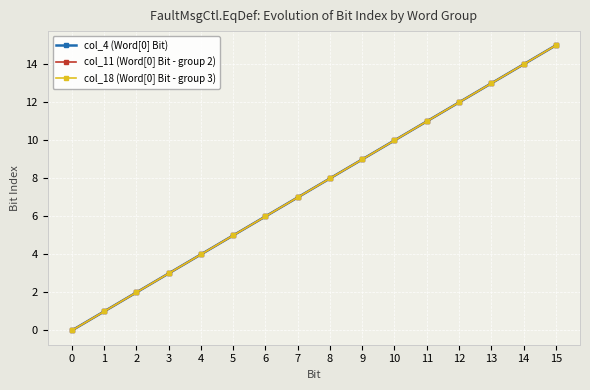

True or false: col_18 (Word[0] Bit - group 3) has a value of 8 at 8.

True